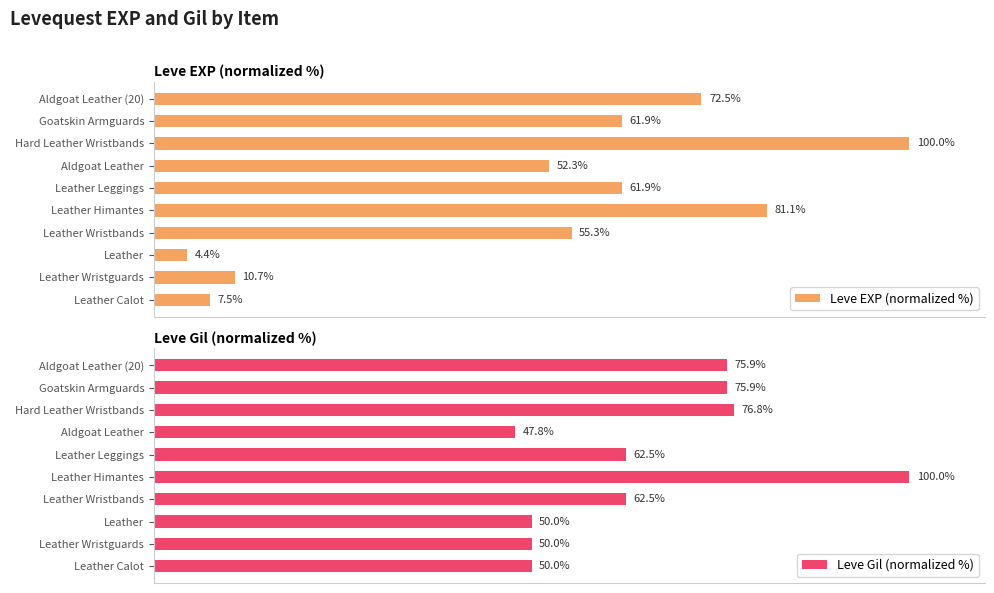

What is the average value of the Leve EXP (normalized %) series?

50.8